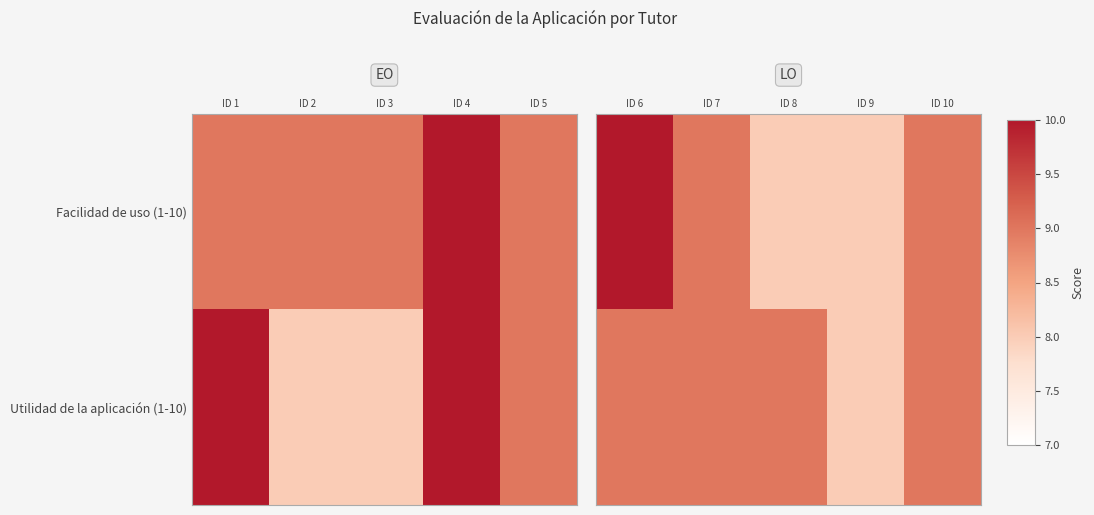

Between ID 7 and ID 10, which is larger?

ID 7